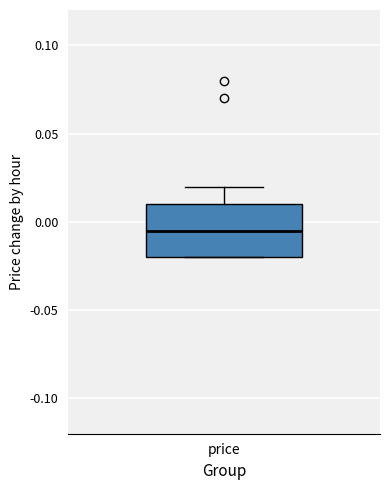

Where does the median line of the box for price sit on the y-axis? The values are not printed on the chart, so give them approximately, as read against the axis.

-0.005